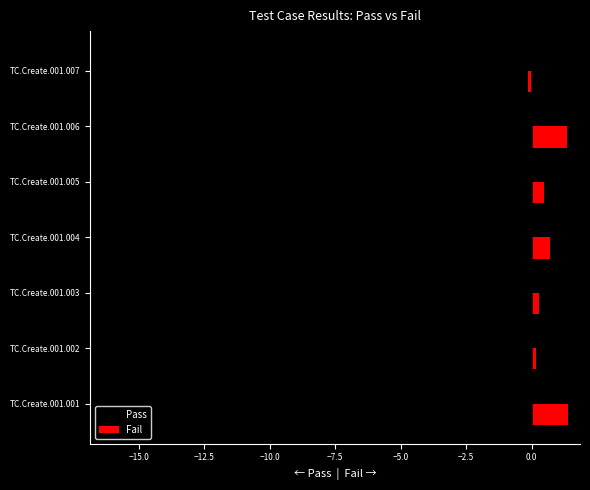

At how many categories does at least one series exceed 0?

7